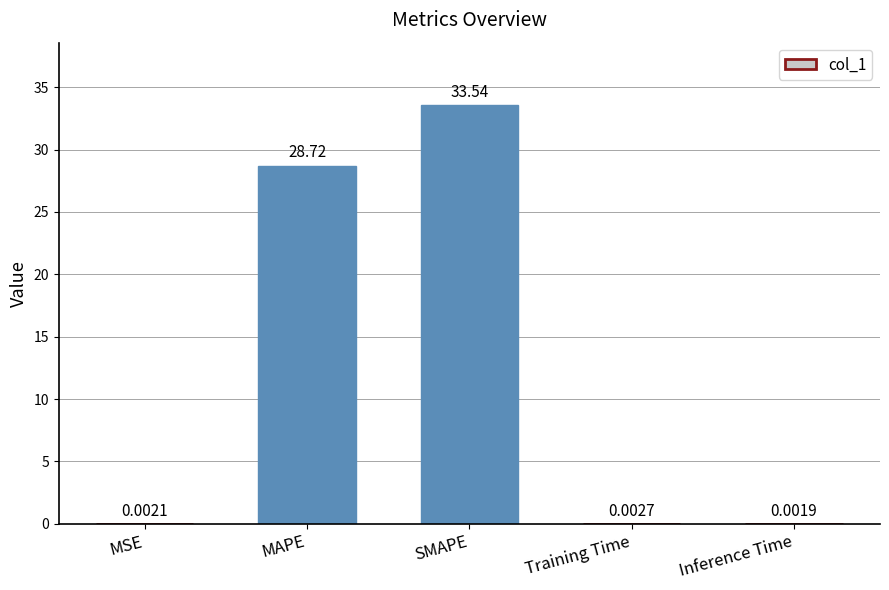

At which label is the value closest to 16?

MAPE